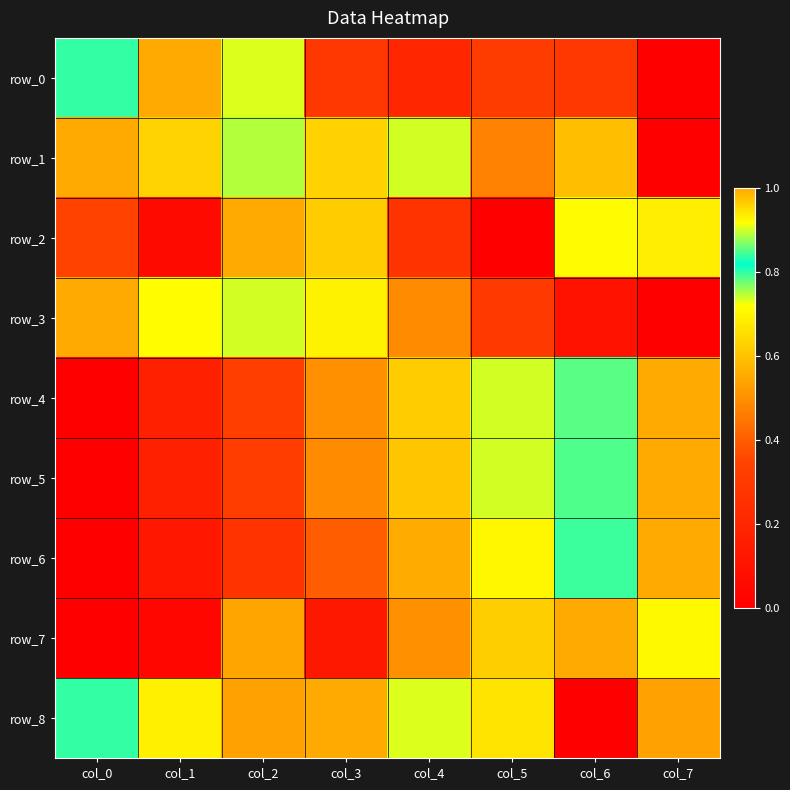

The row_2 series shows 1.0 at col_2. True or false?

True